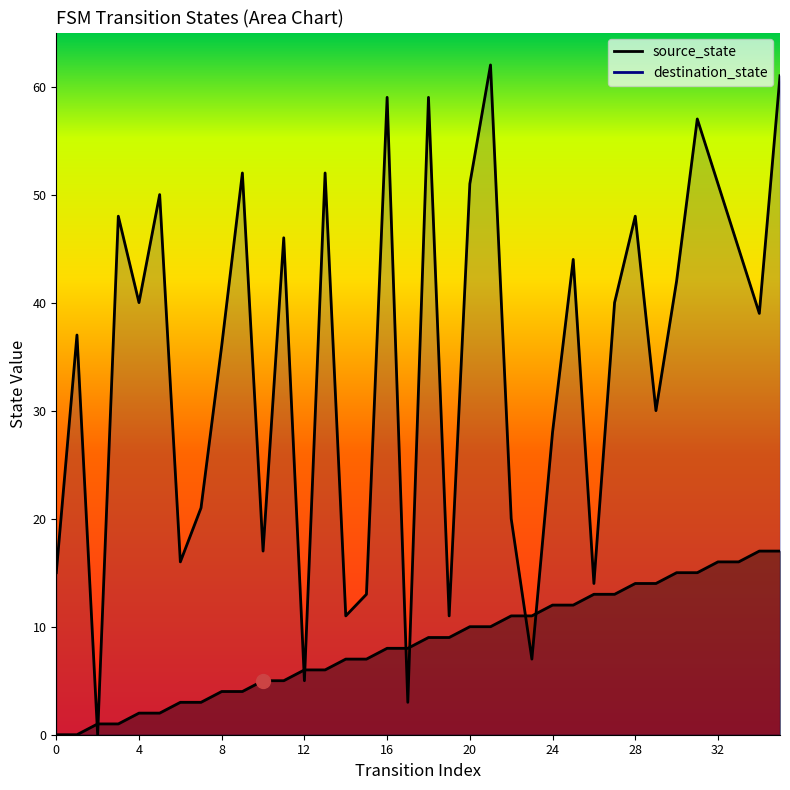

How many times do destination_state and source_state cross each other?

8